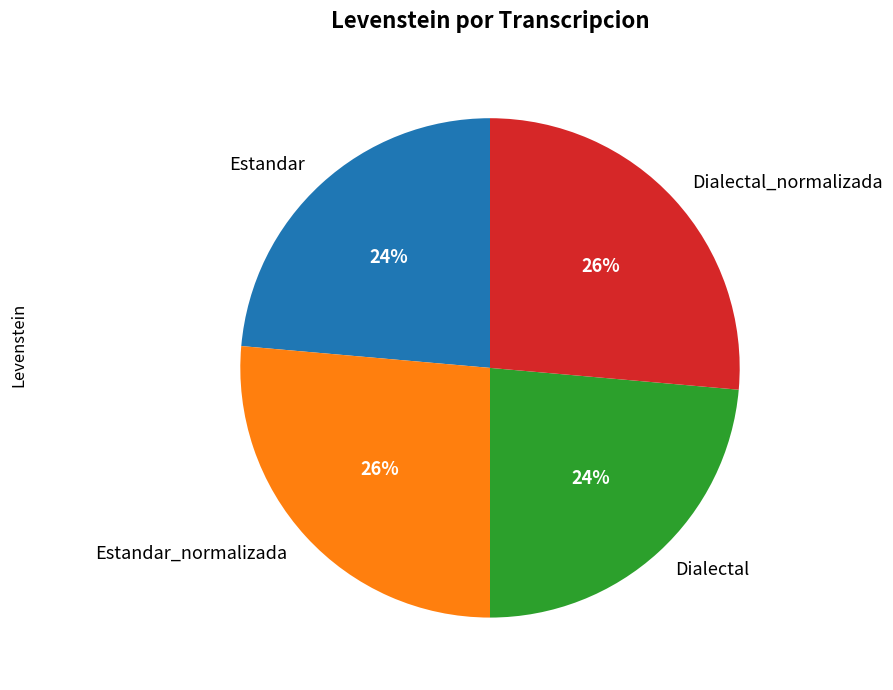

To the nearest percent, what is the average slice percentage?

25%